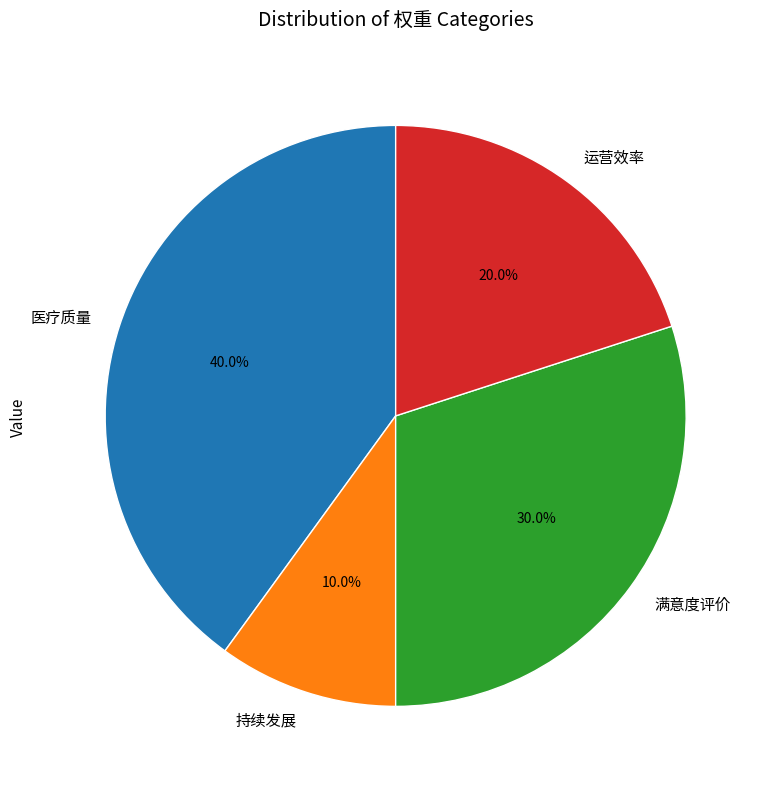

Which has a higher value, 运营效率 or 持续发展?

运营效率